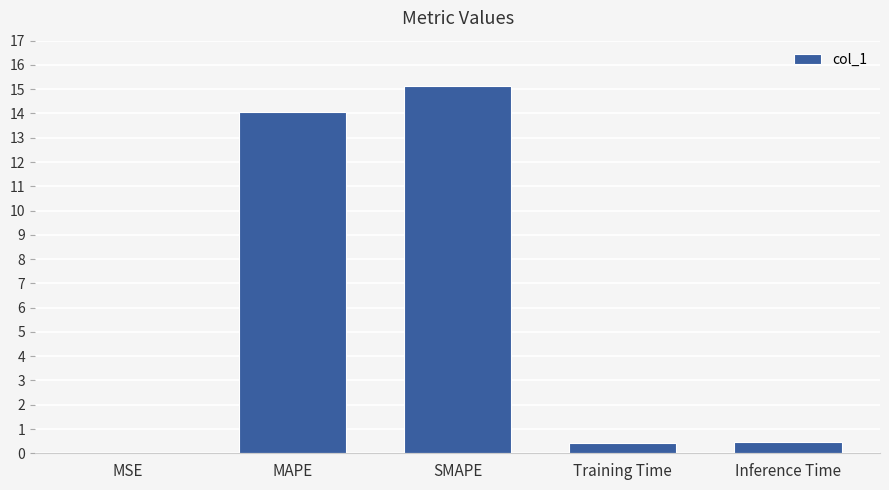

The chart shows a value of 14.1 at MAPE. True or false?

True